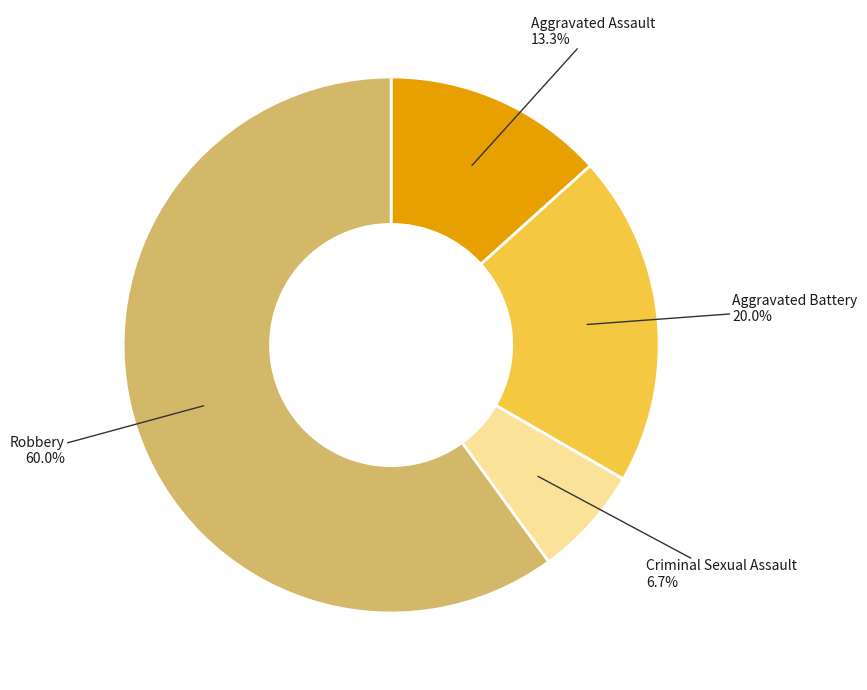

To the nearest percent, what is the average slice percentage?

25%